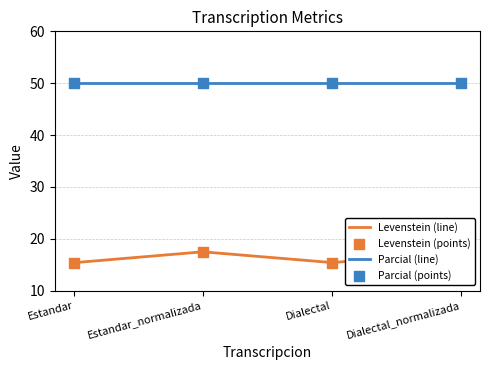

What is the change in value from Estandar to Estandar_normalizada?

+2.1